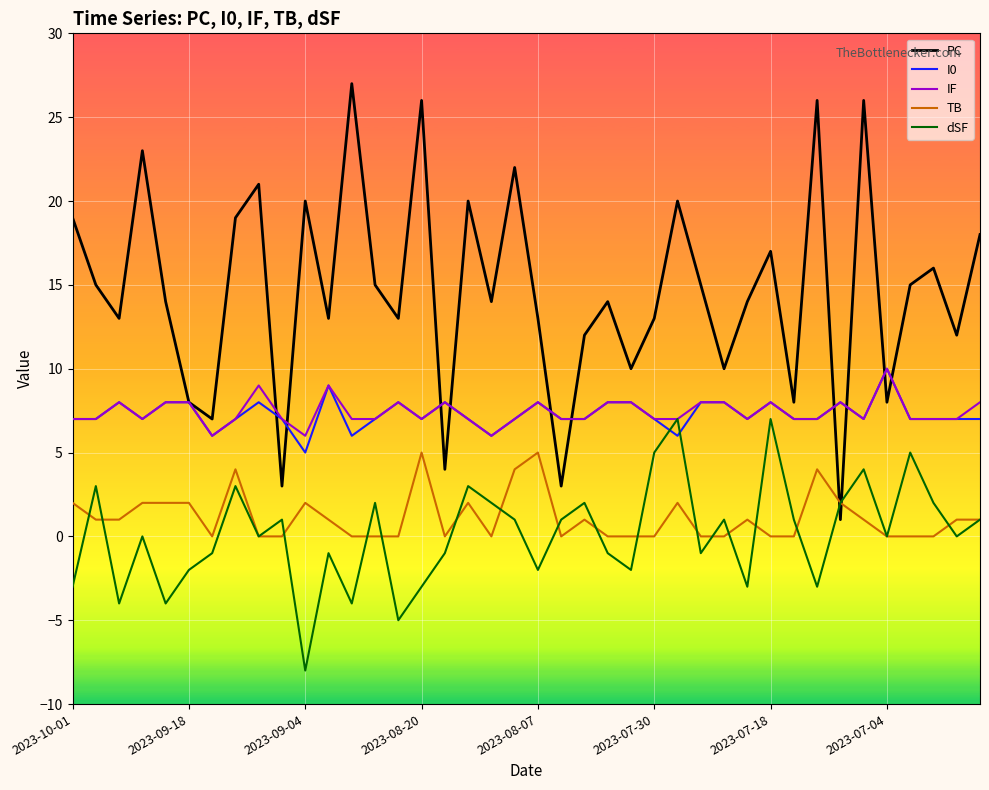

Which series has the largest total across all categories?

PC